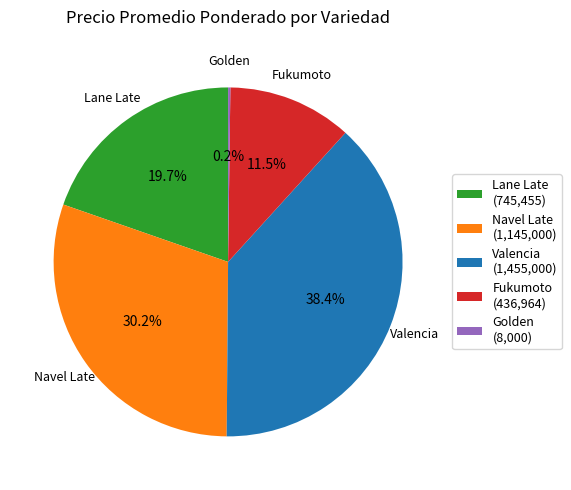

How much of the chart is everything except Fukumoto?

88.5%